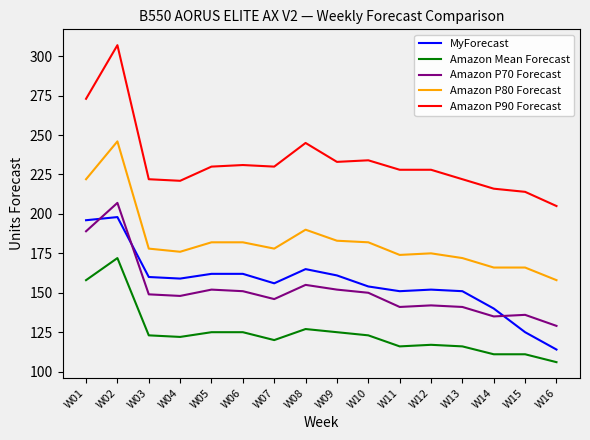

True or false: Amazon Mean Forecast and Amazon P90 Forecast cross at least once.

False